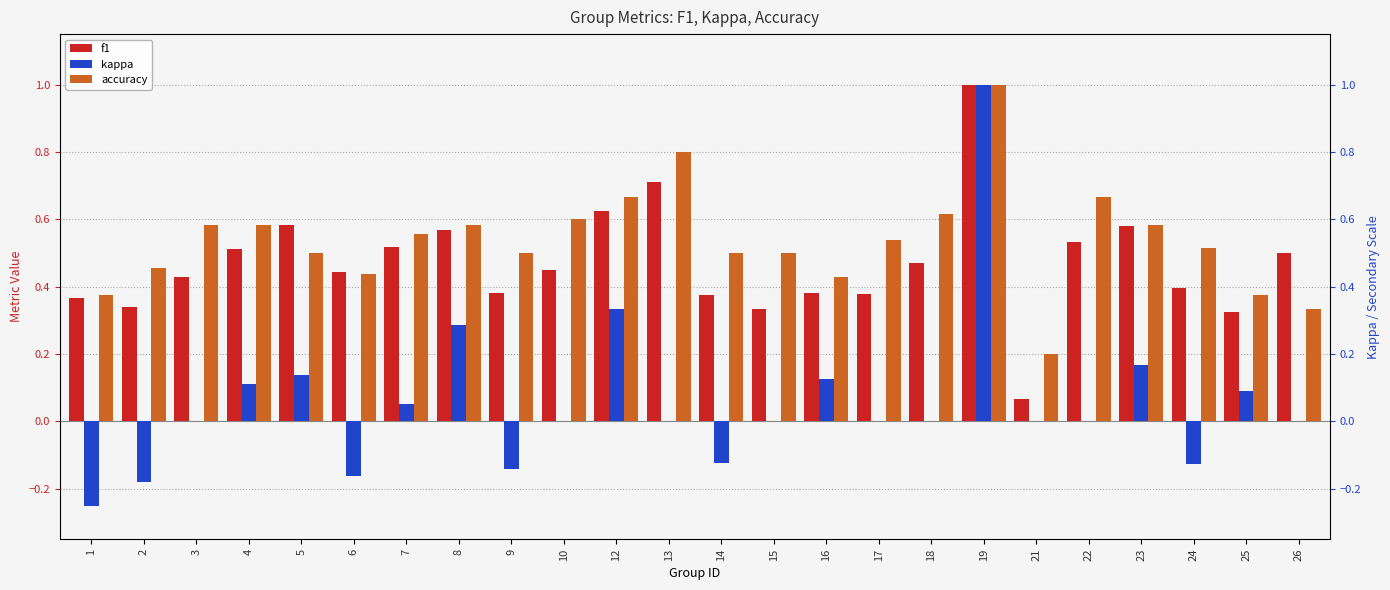

Reading left to right, extract all data points from this chart.

f1: 0.4	0.3	0.4	0.5	0.6	0.4	0.5	0.6	0.4	0.5	0.6	0.7	0.4	0.3	0.4	0.4	0.5	1.0	0.1	0.5	0.6	0.4	0.3	0.5
kappa: -0.2	-0.2	0.0	0.1	0.1	-0.2	0.1	0.3	-0.1	0.0	0.3	0.0	-0.1	0.0	0.1	0.0	0.0	1.0	0.0	0.0	0.2	-0.1	0.1	0.0
accuracy: 0.4	0.5	0.6	0.6	0.5	0.4	0.6	0.6	0.5	0.6	0.7	0.8	0.5	0.5	0.4	0.5	0.6	1.0	0.2	0.7	0.6	0.5	0.4	0.3